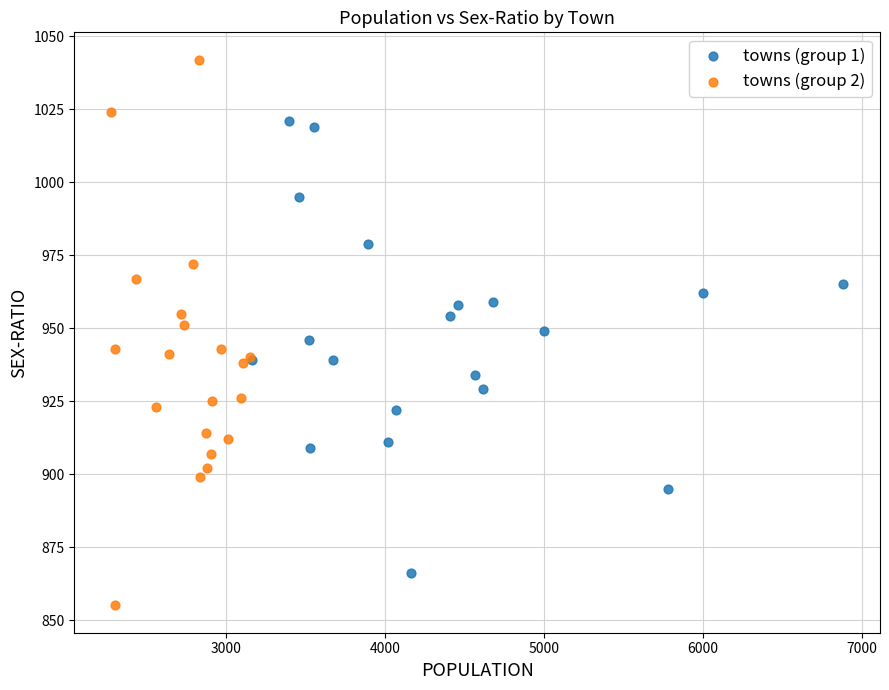

Which series has the largest Y range (max minus min)?

towns (group 2)